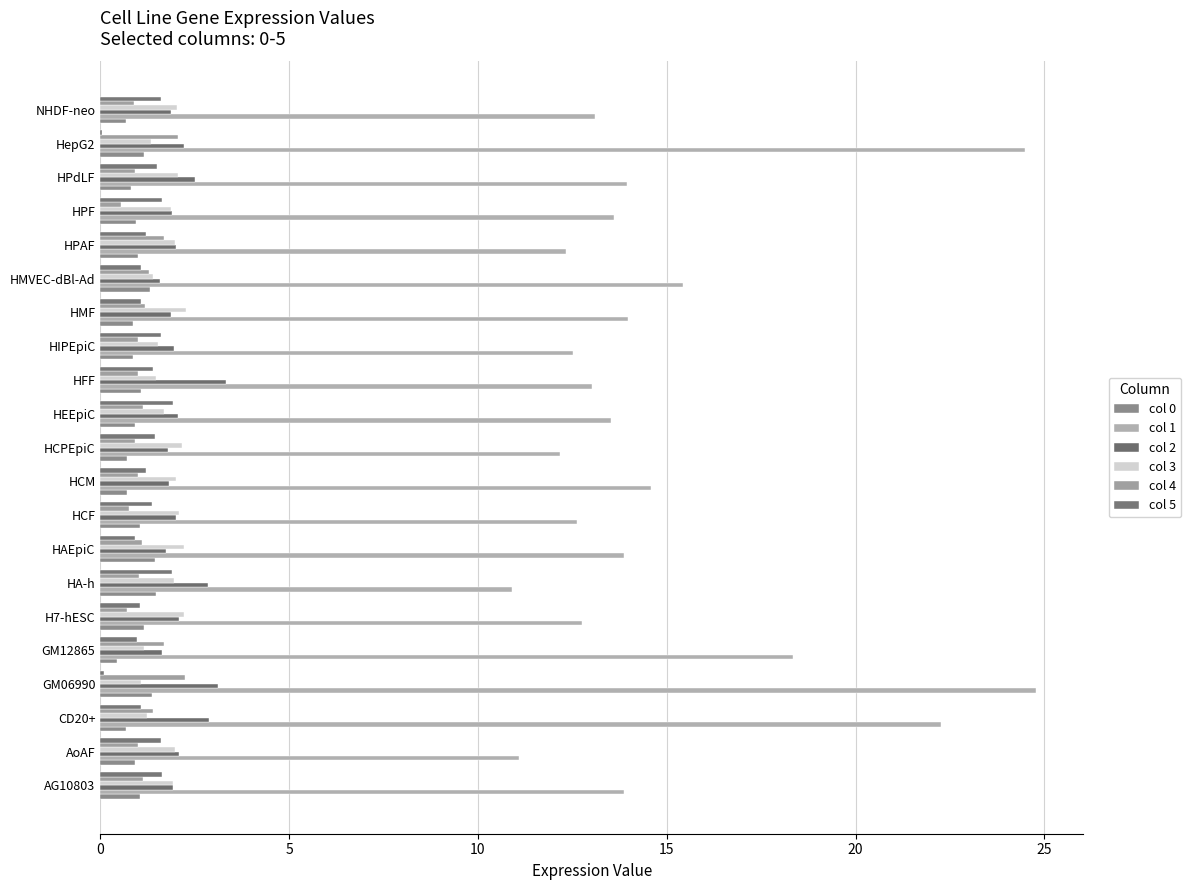

Count the number of data series in this chart.

6